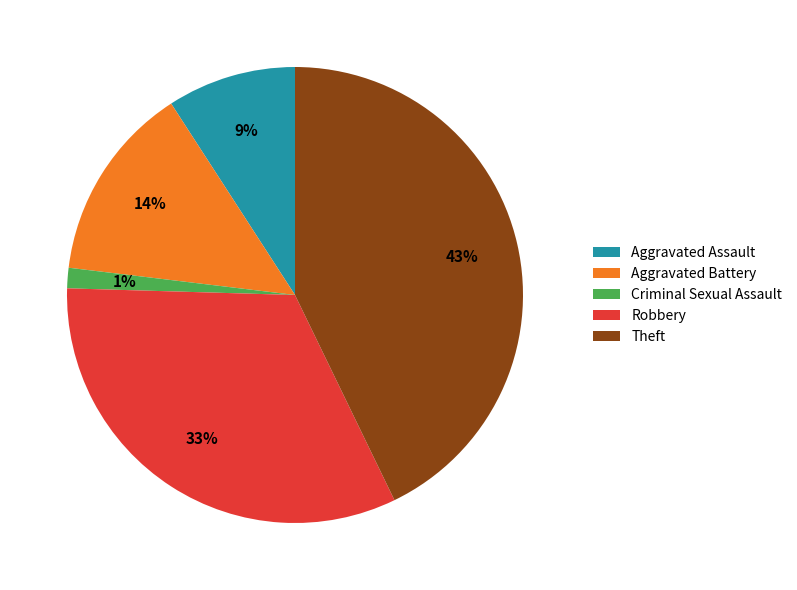

Is the sum of Theft and Aggravated Assault greater than half?

Yes